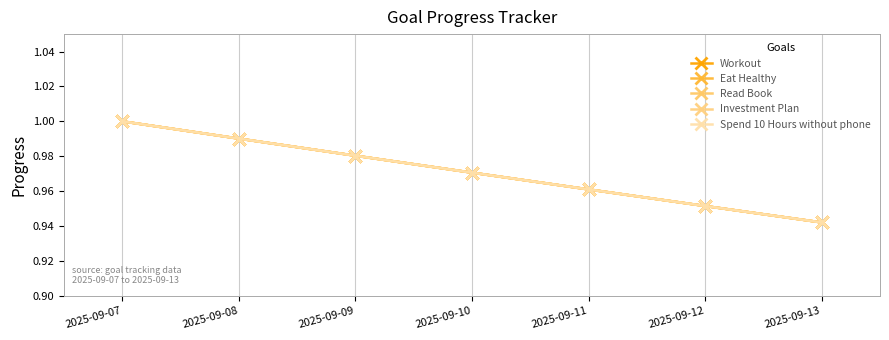

Is the value of Eat Healthy at 2025-09-10 greater than the value of Read Book at 2025-09-08?

No